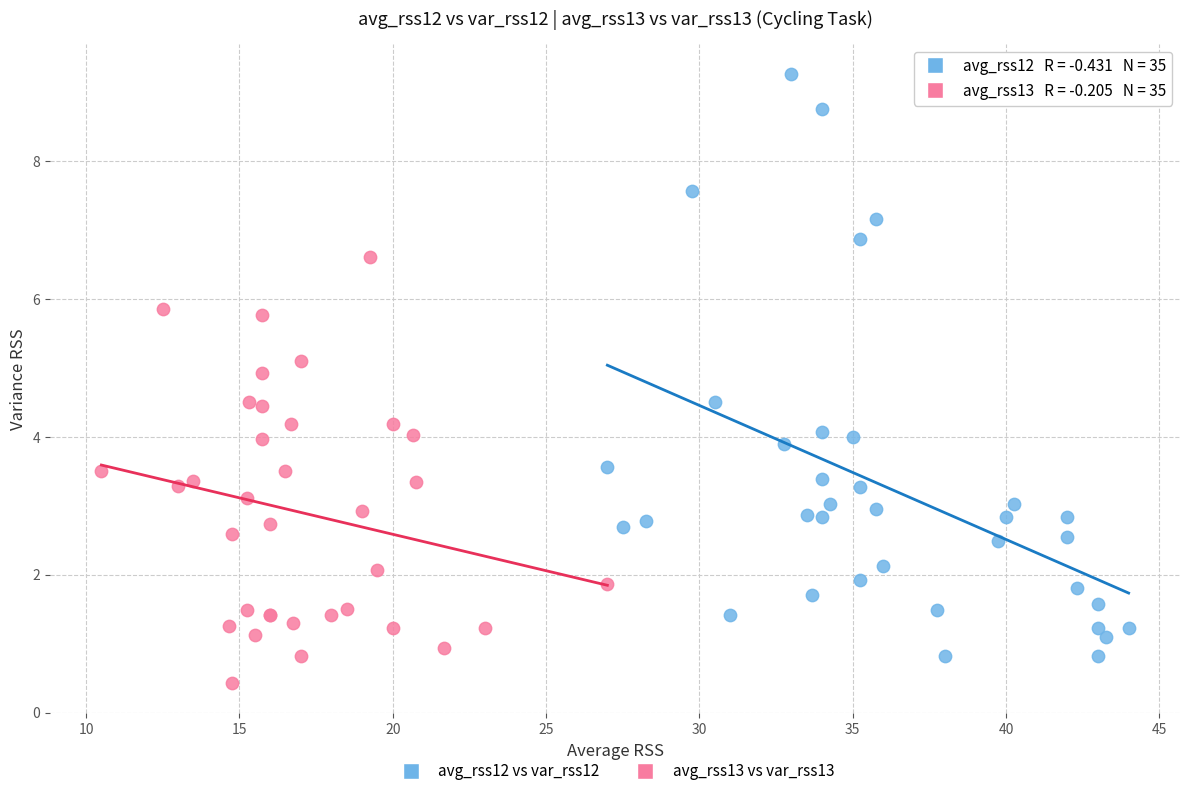

Which series reaches the minimum Y coordinate?

avg_rss13 vs var_rss13